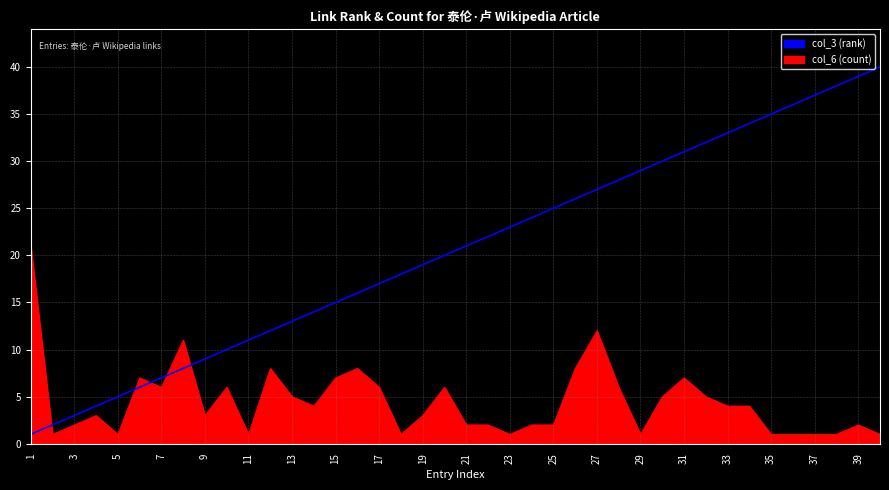

Which series ends up on top after the final intersection of col_3 (rank) and col_6 (count)?

col_3 (rank)